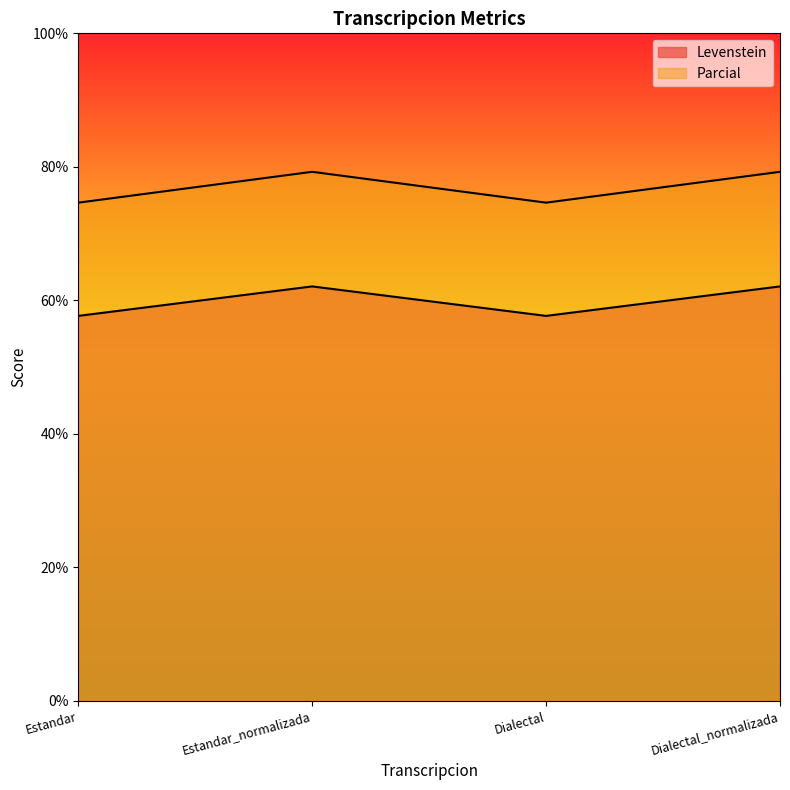

Where does the Levenstein series first go above 62?

Estandar_normalizada